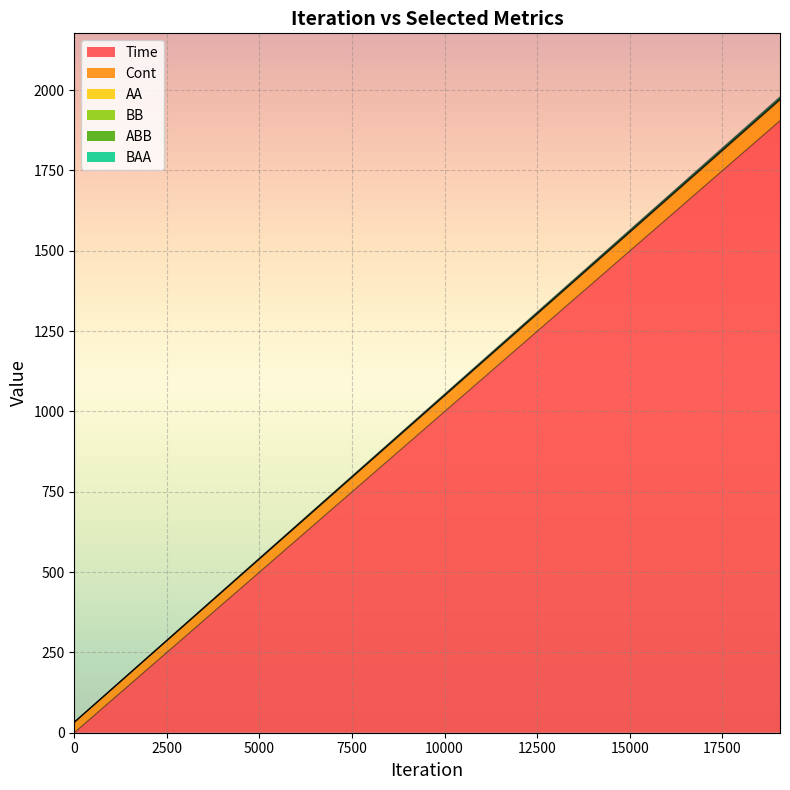

At how many categories does at least one series exceed 1785?

1